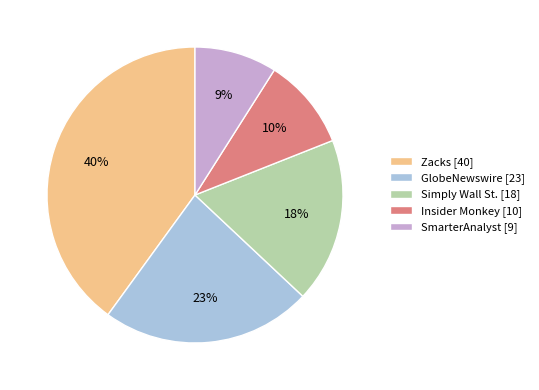

To the nearest percent, what is the difference between the largest and smallest slice percentages?

31%